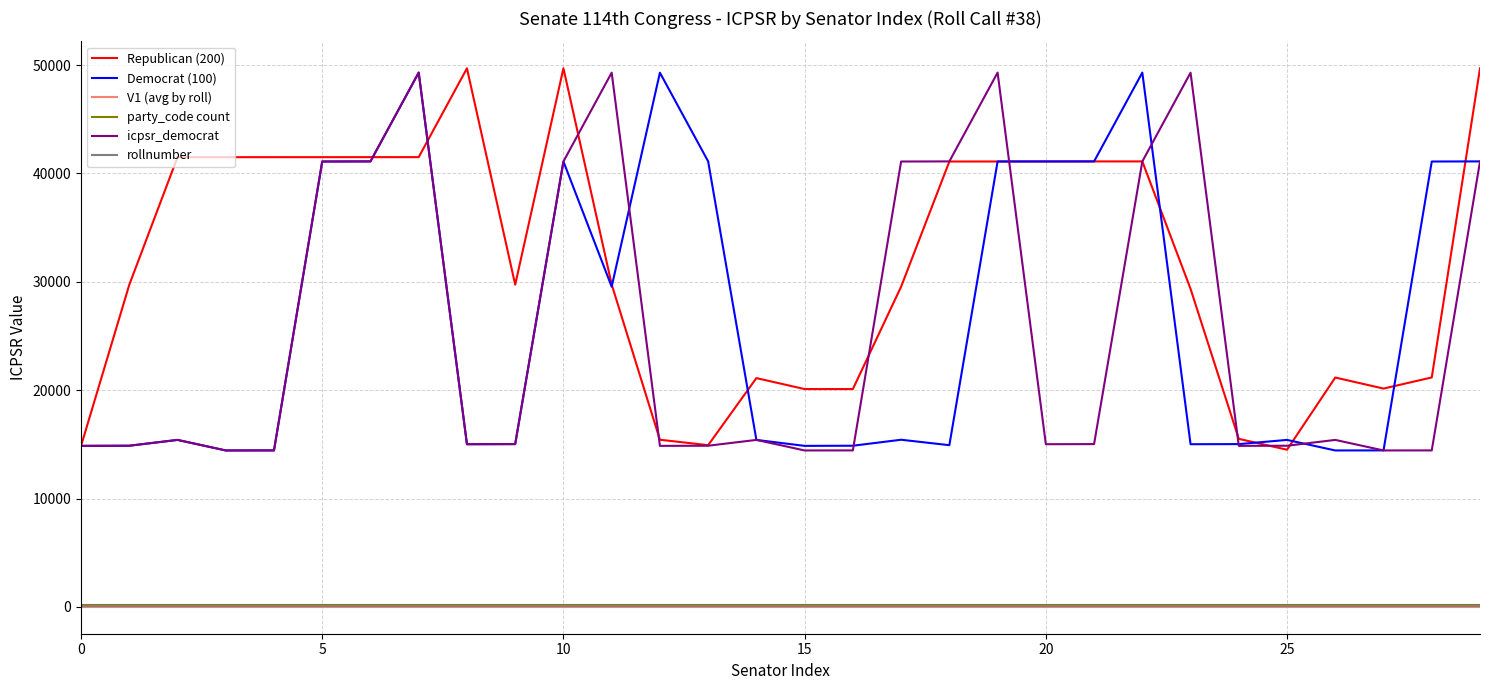

Does the chart have visible grid lines?

Yes